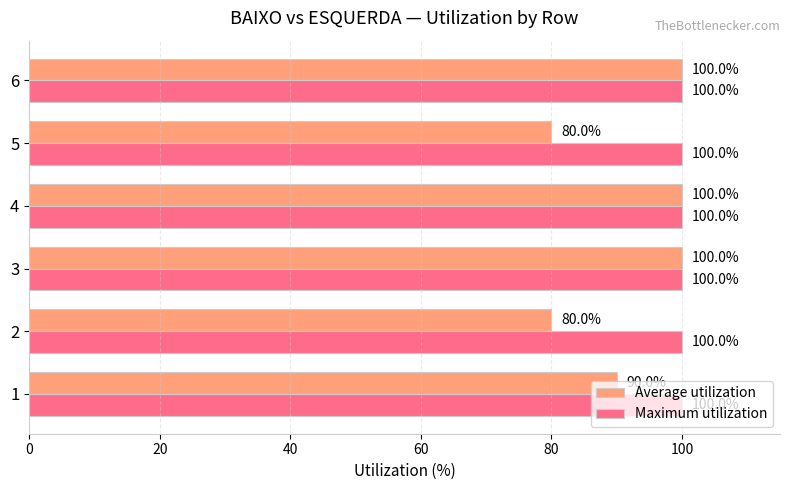

Count the Average utilization values in the range 80 to 100.

6